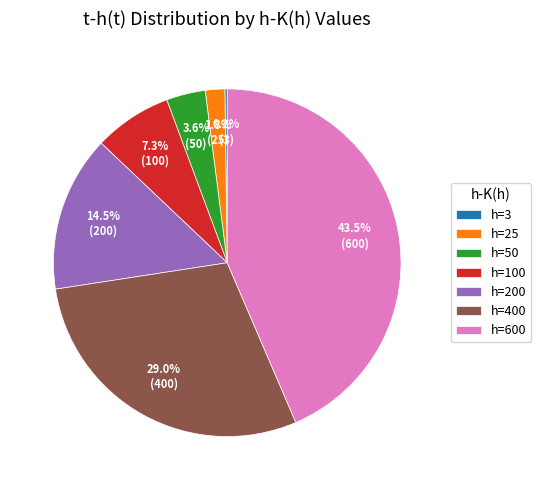

Is the sum of h=25 and h=200 greater than half?

No